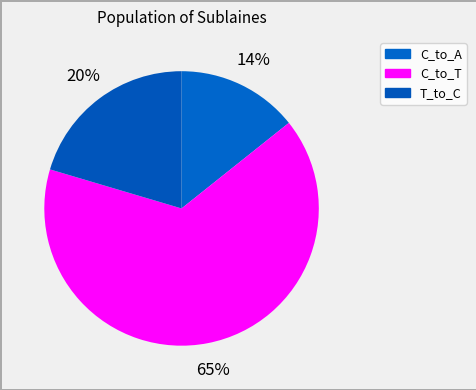

Count the number of slices in the pie.

3